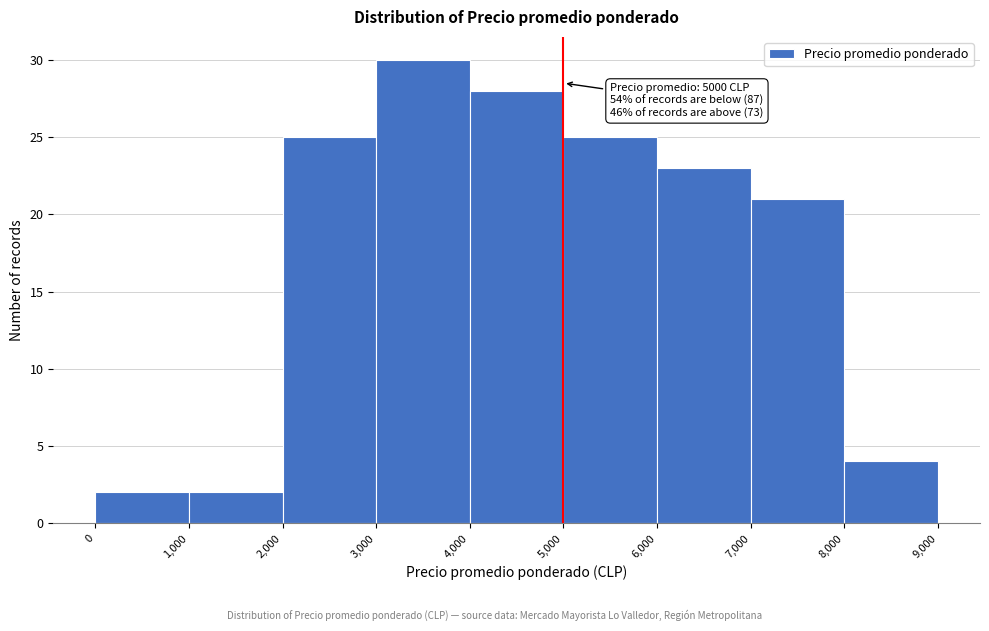

Over which range of the x-axis is the bar tallest?

3,000 to 4,000